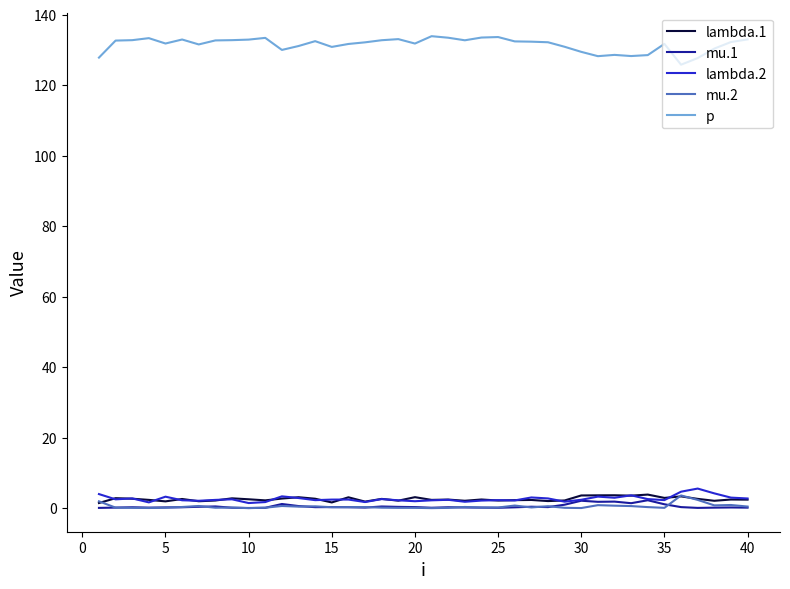

What are all the series names shown in the legend?

lambda.1, mu.1, lambda.2, mu.2, p